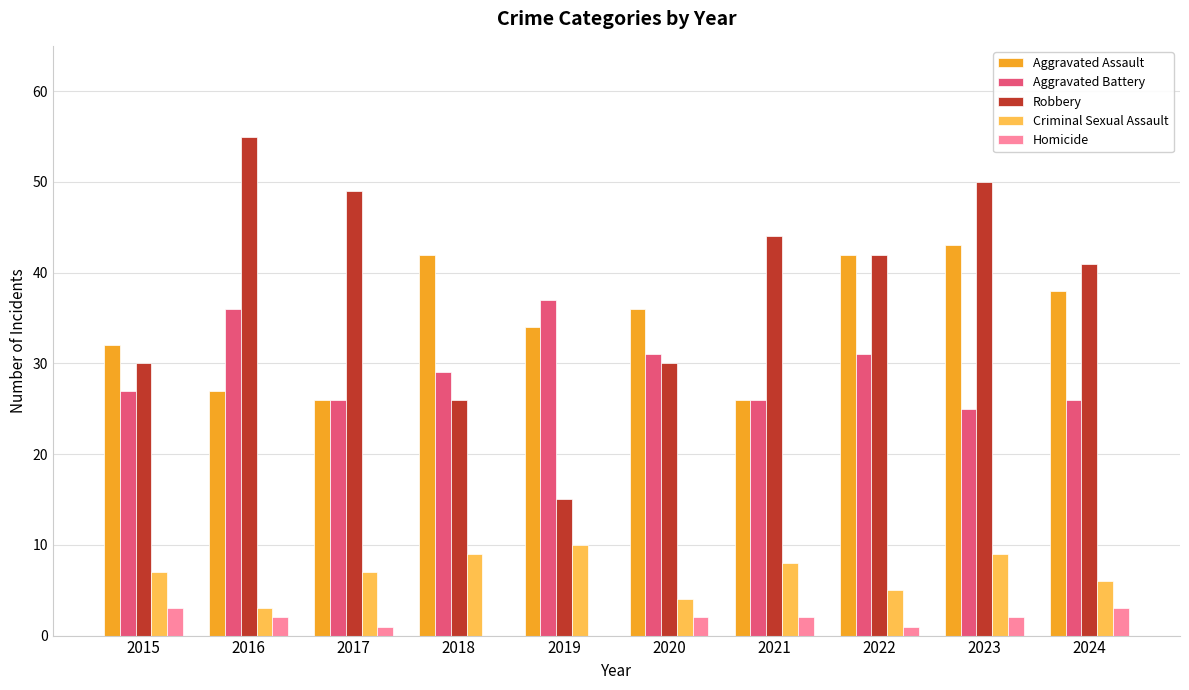

Reading left to right, what are all the values shown in this chart?

Aggravated Assault: 32	27	26	42	34	36	26	42	43	38
Aggravated Battery: 27	36	26	29	37	31	26	31	25	26
Robbery: 30	55	49	26	15	30	44	42	50	41
Criminal Sexual Assault: 7	3	7	9	10	4	8	5	9	6
Homicide: 3	2	1	0	0	2	2	1	2	3